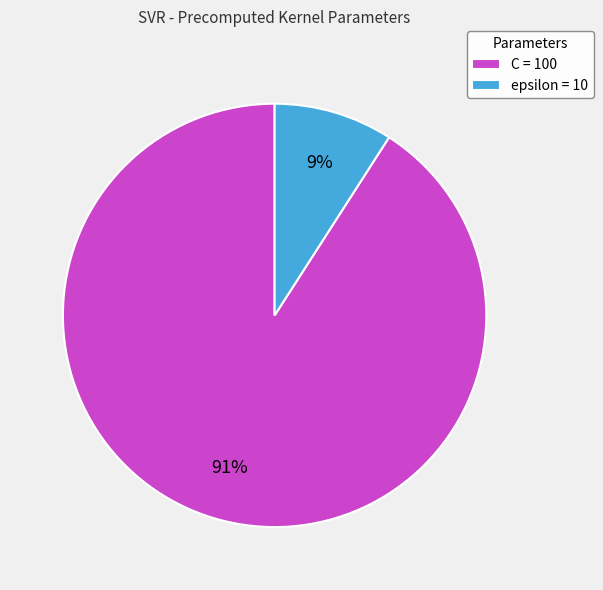

Is it true that epsilon is 9% of the pie?

True